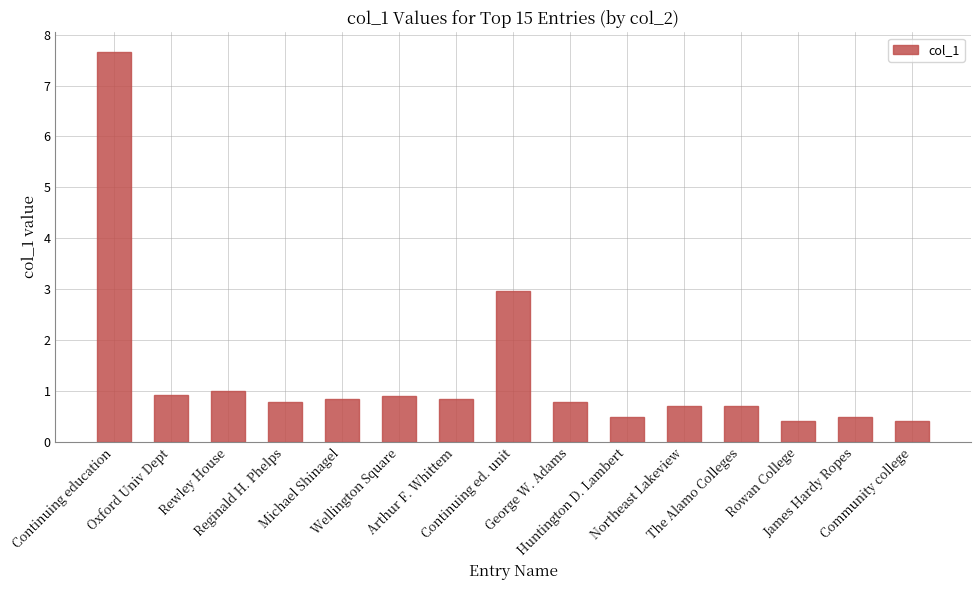

What is the change in value from Oxford Univ Dept to James Hardy Ropes?

-0.4